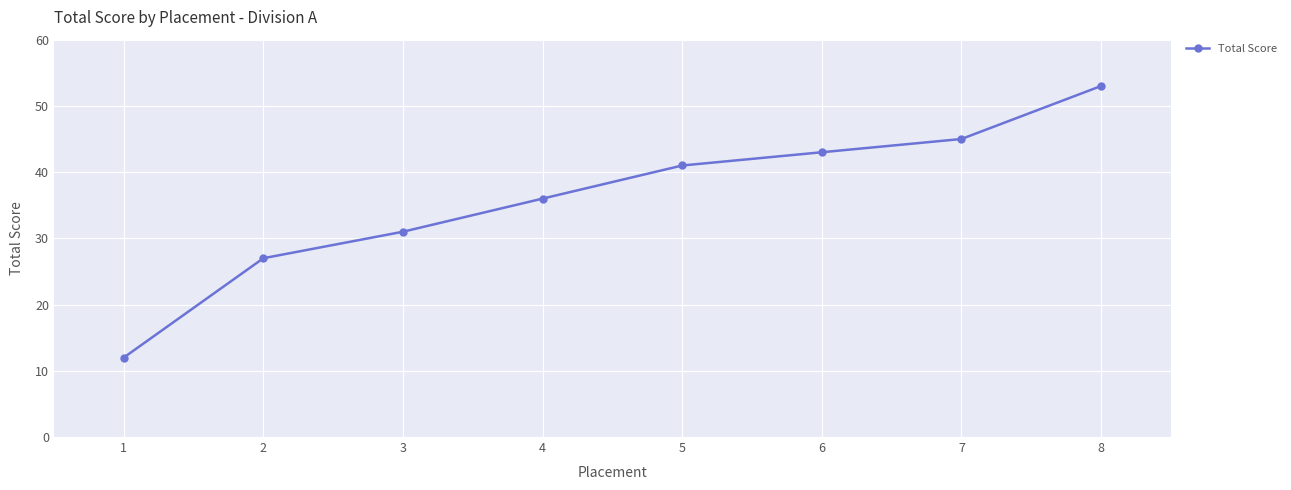

Reading right to left, extract all data points from this chart.

53	45	43	41	36	31	27	12